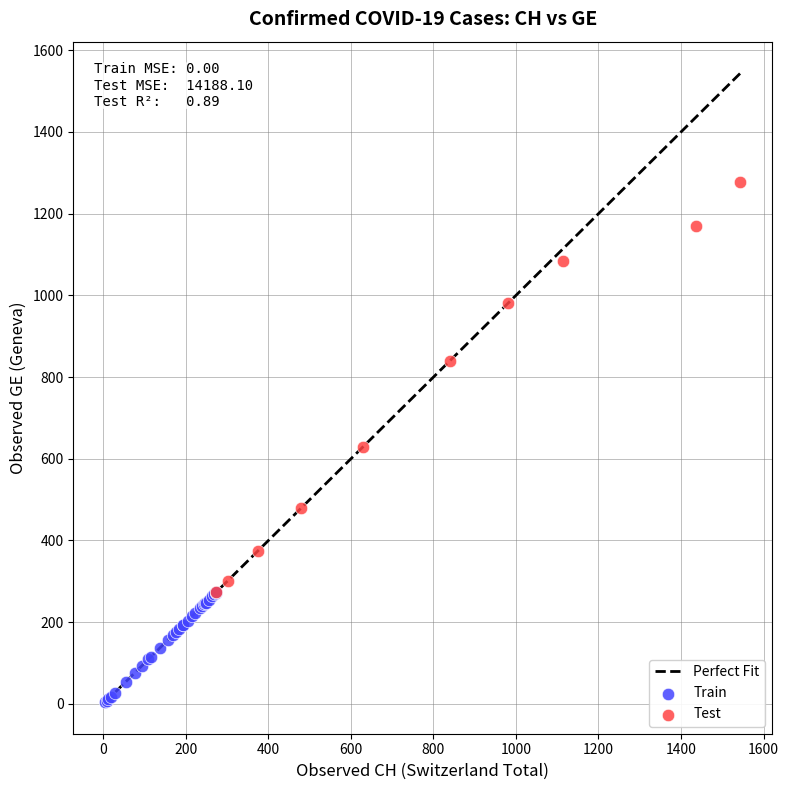

Which series contains the lowest Y value?

Train